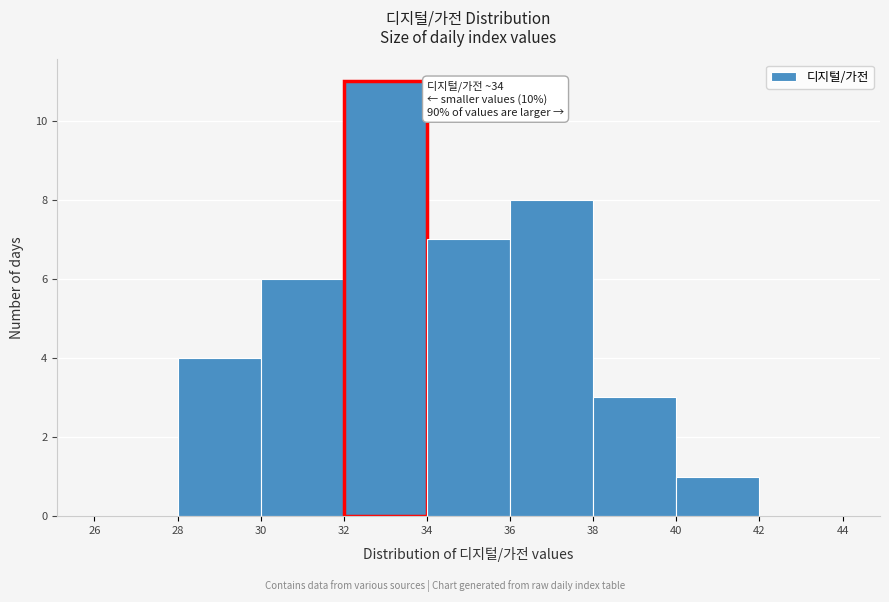

Which range on the x-axis has the tallest bar?

32 to 34